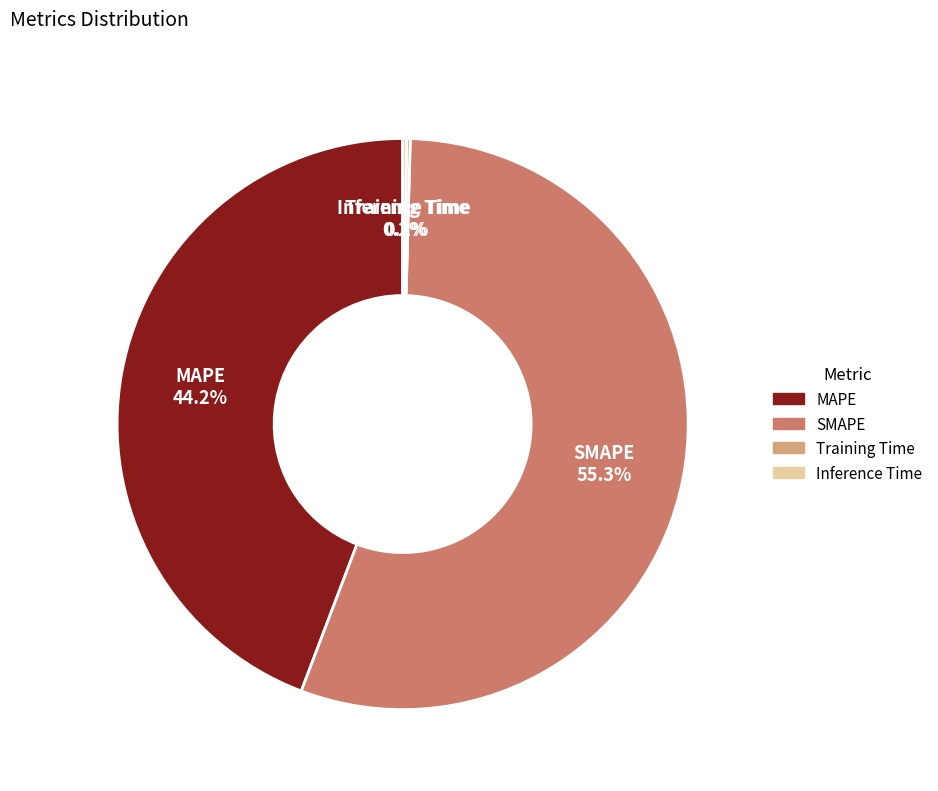

What is the ratio of the value at SMAPE 55.3% to the value at MAPE 44.2%?

1.3